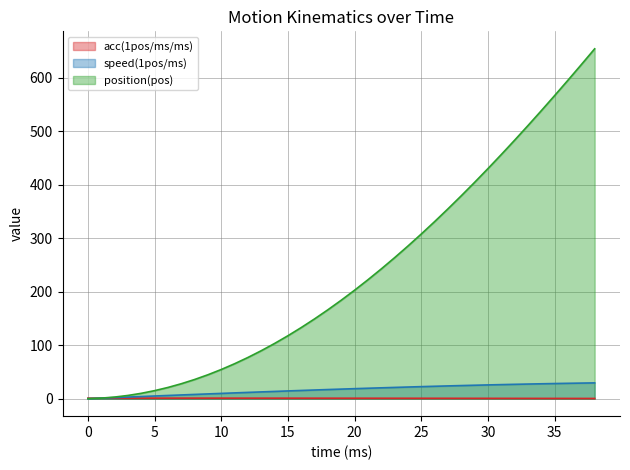

What is the difference between the second highest and second lowest values in the position(pos) series?

623.5